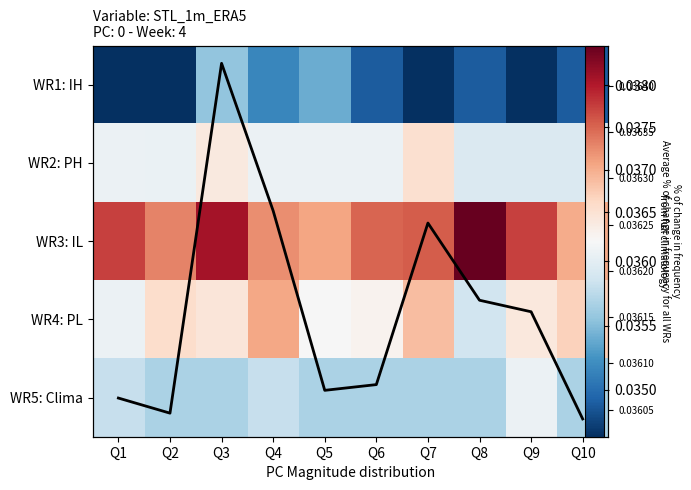

Count the Avg freq change values in the range 0 to 1.

10